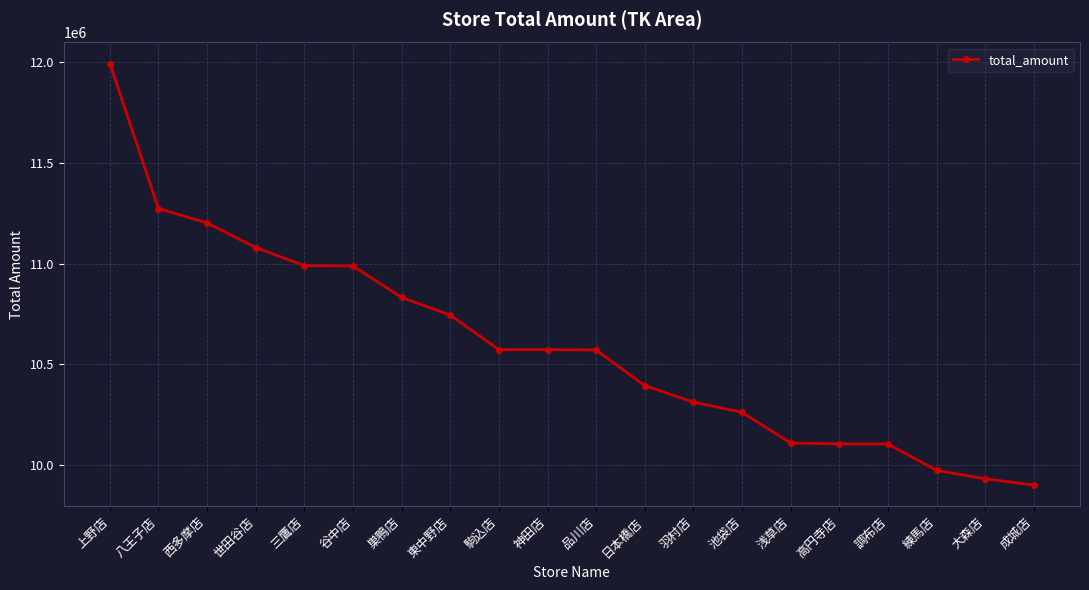

The value at 世田谷店 is 11079128. True or false?

True